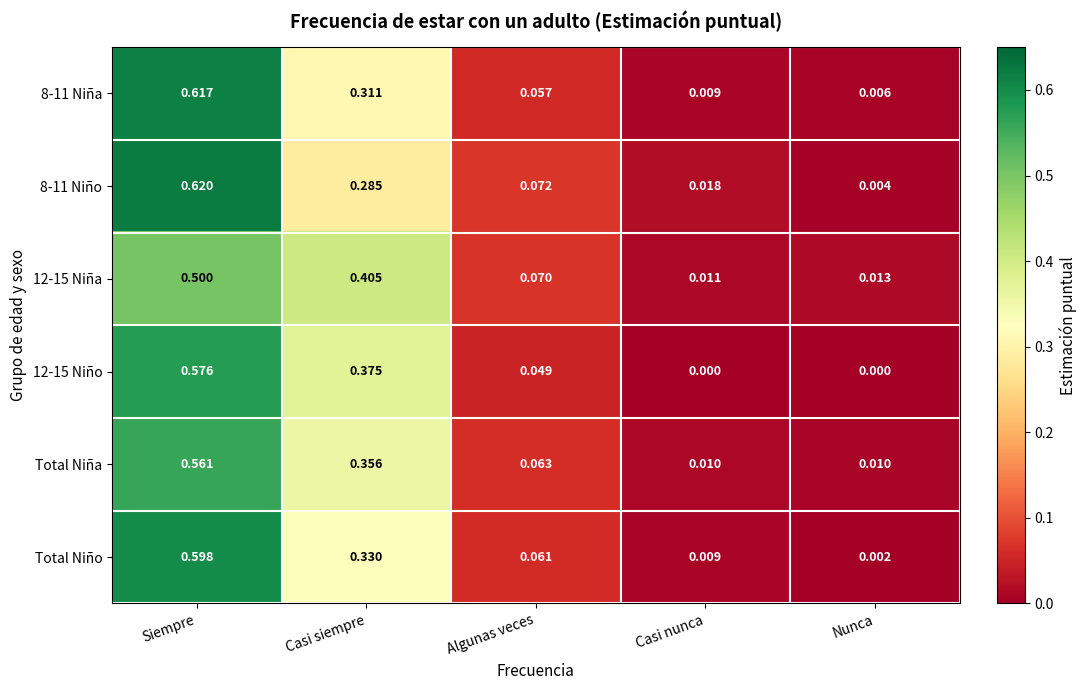

Is the value of 12-15 Niña at Nunca greater than the value of 12-15 Niño at Siempre?

No